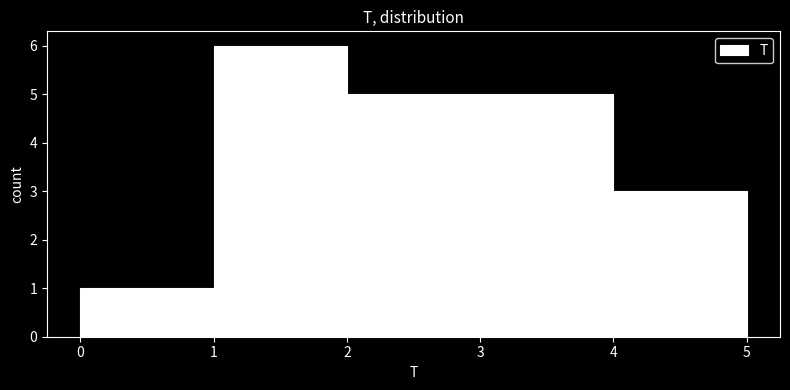

Over which range of the x-axis is the bar tallest?

1 to 2